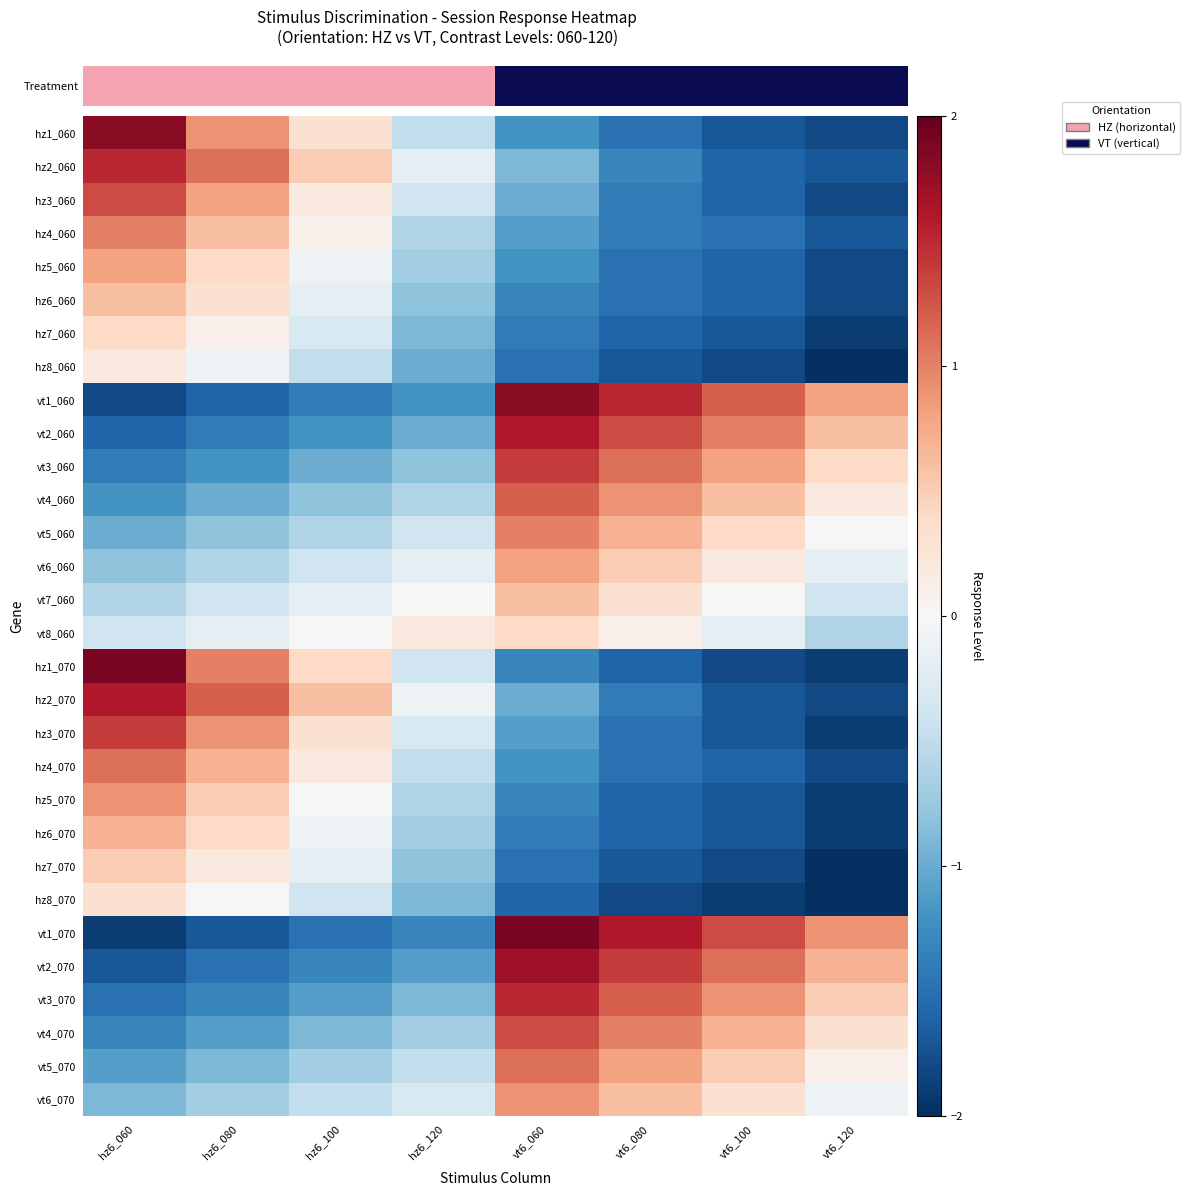

What is the total value across all series at hz6_120?

-18.2